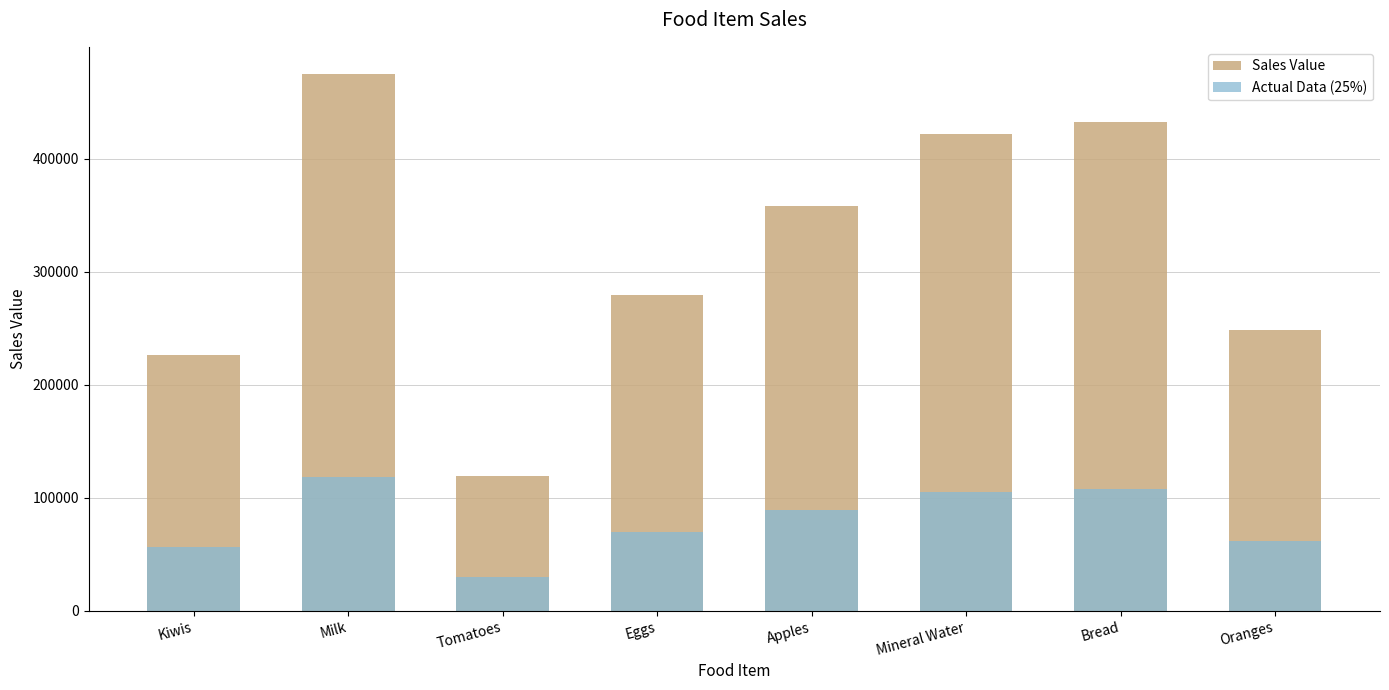

The value of Actual Data (25%) at Kiwis is 56624.2. True or false?

True